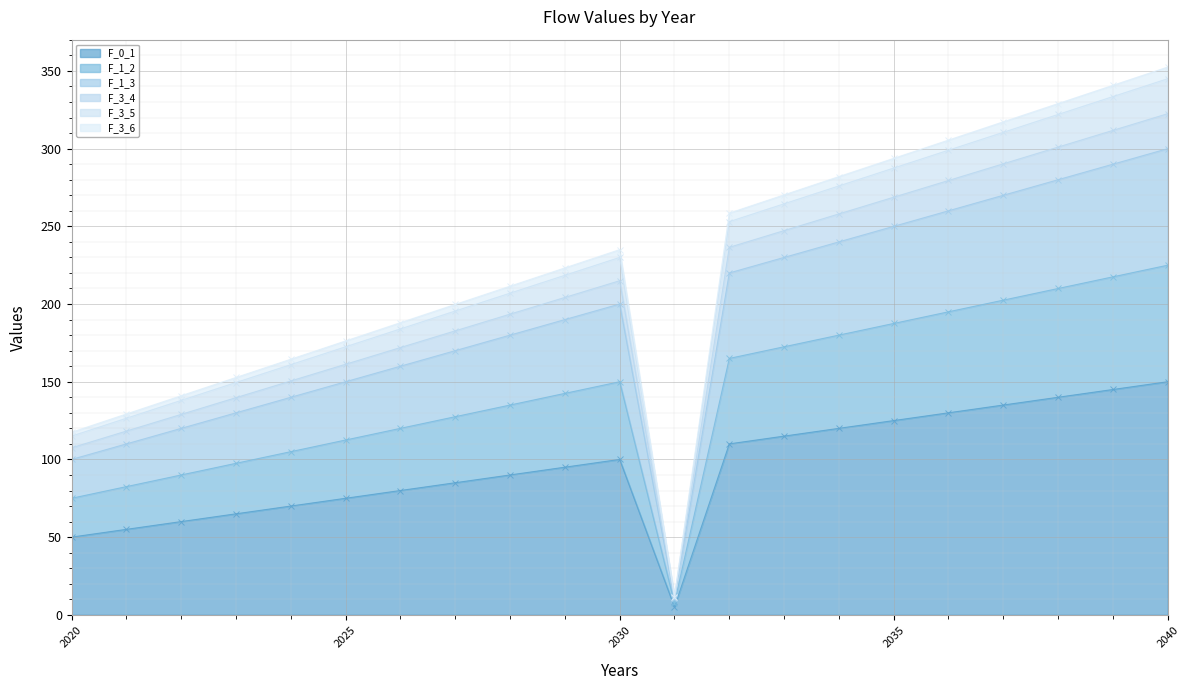

At which category does F_3_5 reach its first local peak?

2030